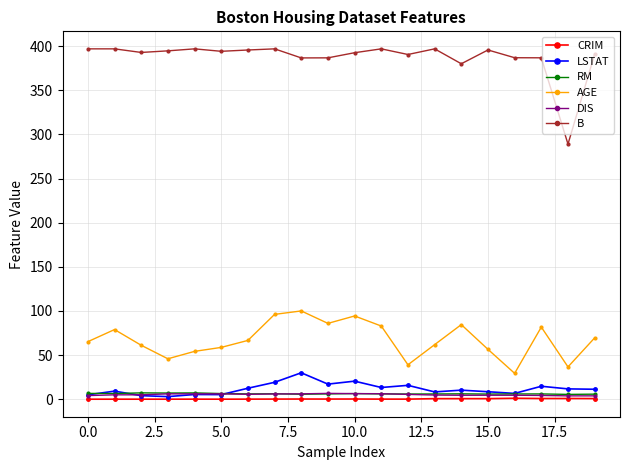

How many lines are shown in the chart?

6